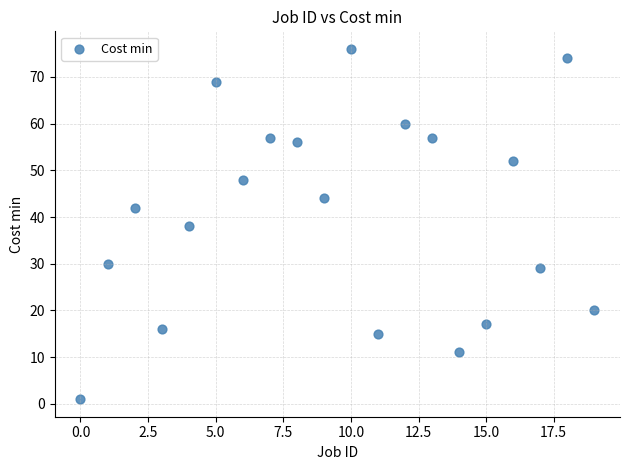

What is the range of Y values (max minus min)?

75